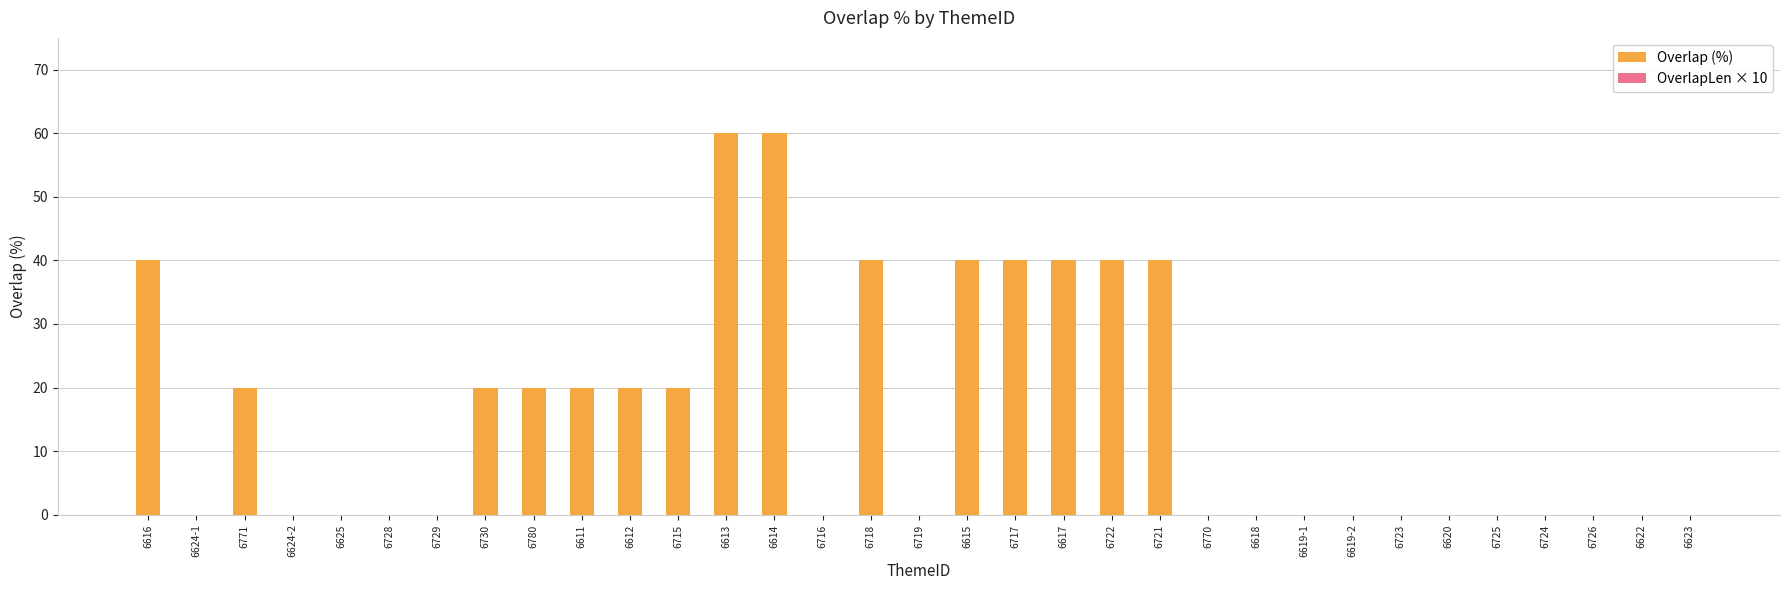

How many groups of bars are there?

33